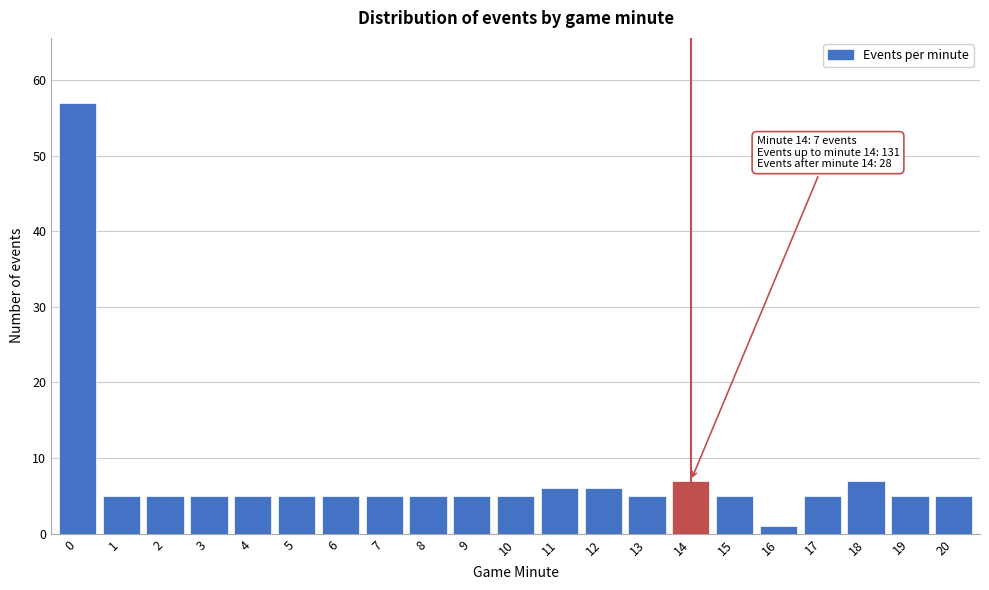

Reading left to right, what are all the values shown in this chart?

0=57	1=5	2=5	3=5	4=5	5=5	6=5	7=5	8=5	9=5	10=5	11=6	12=6	13=5	14=7	15=5	16=1	17=5	18=7	19=5	20=5